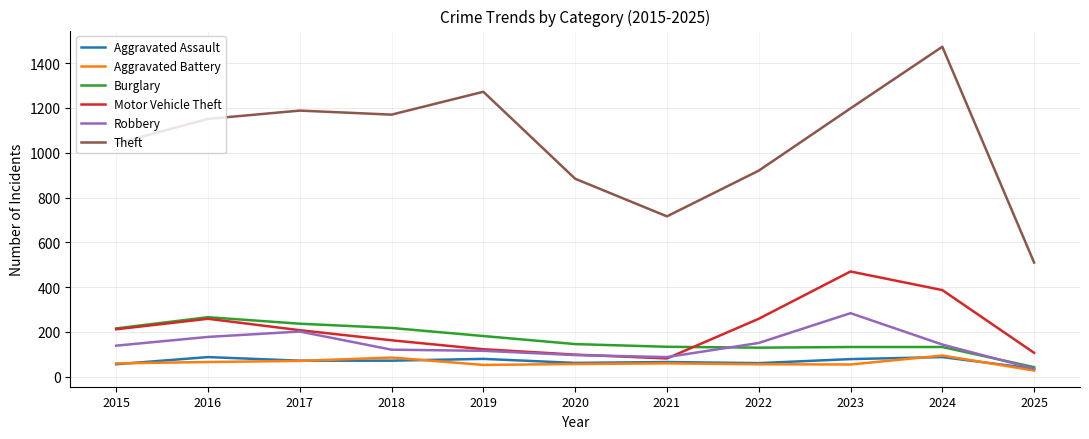

What is the greatest value displayed?

1473